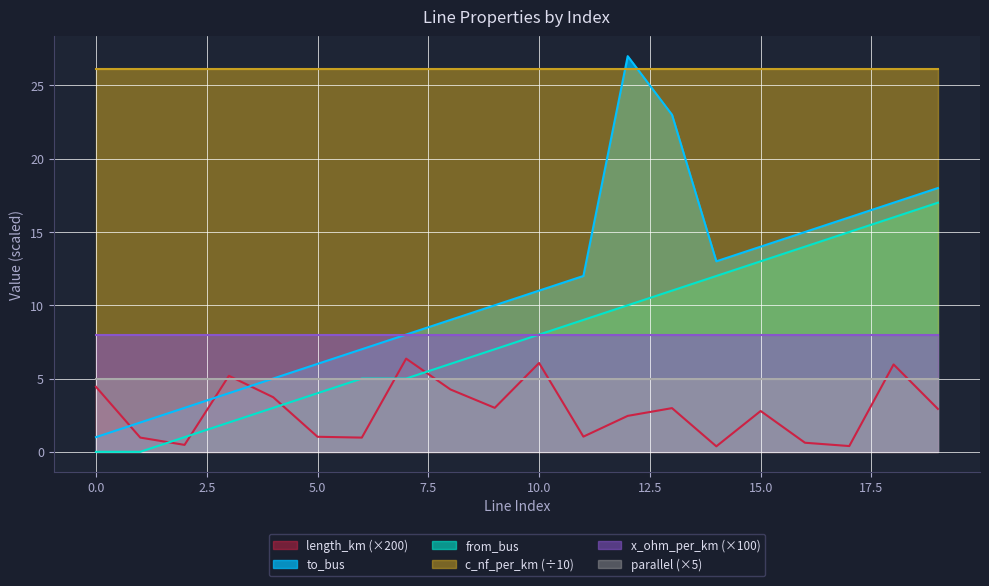

Does the chart display data point markers on the line(s)?

No